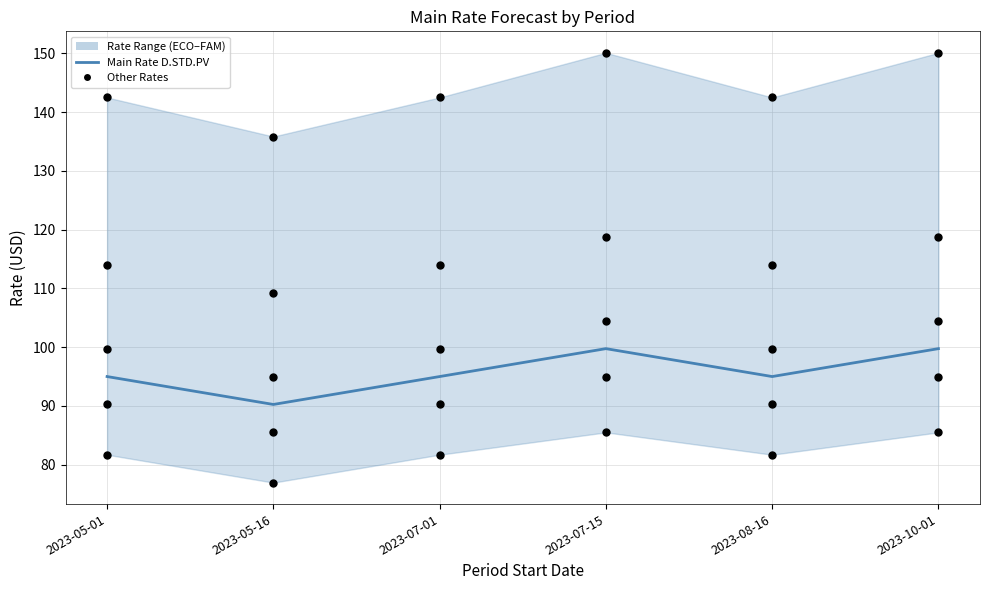

What is the total value across all series at 2023-10-01?

653.6